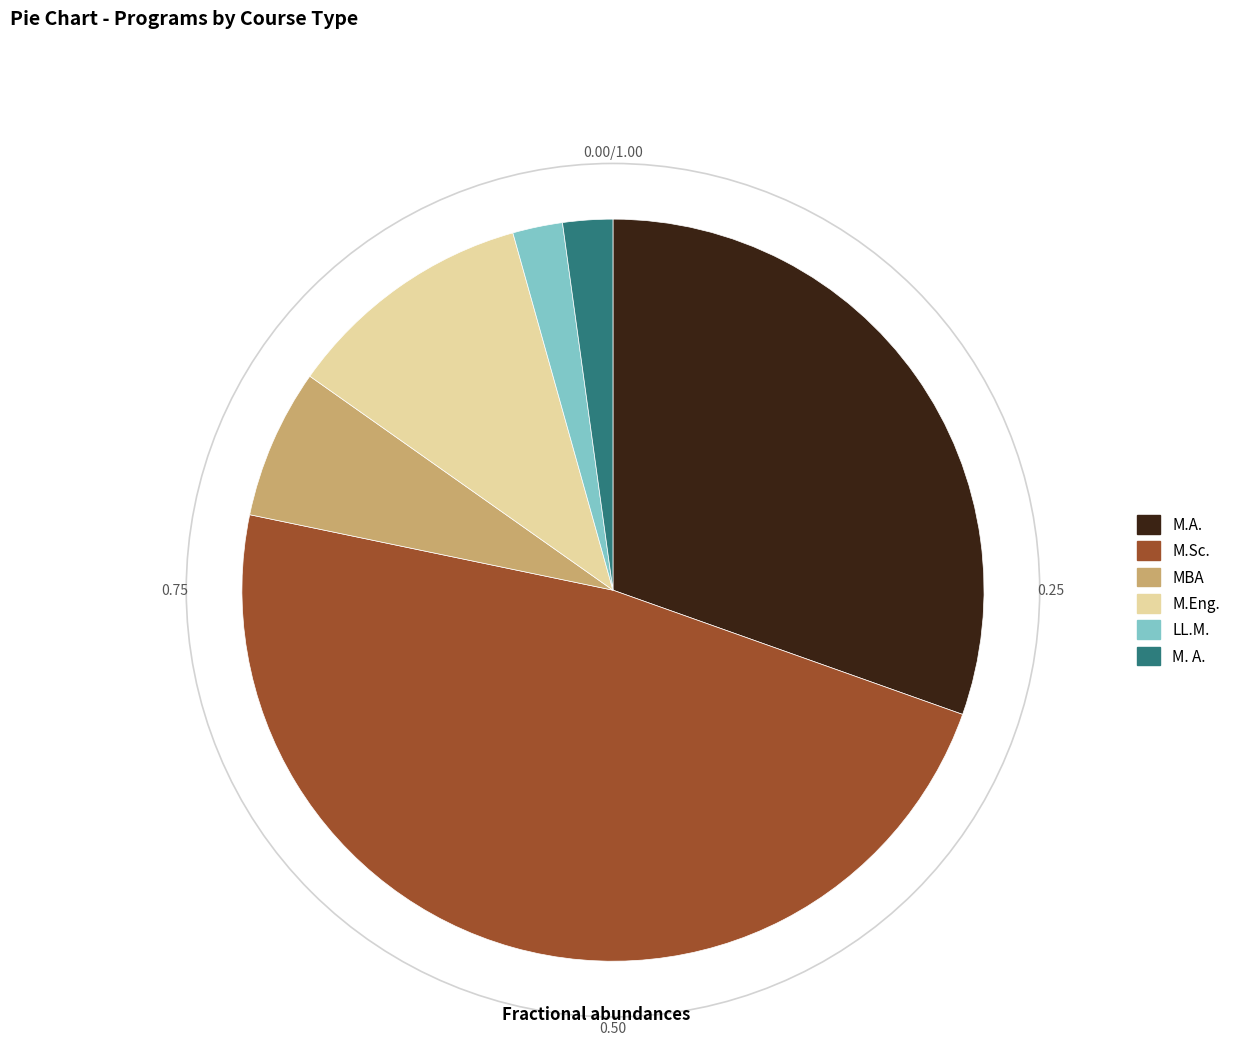

Is there a majority slice in this chart?

No